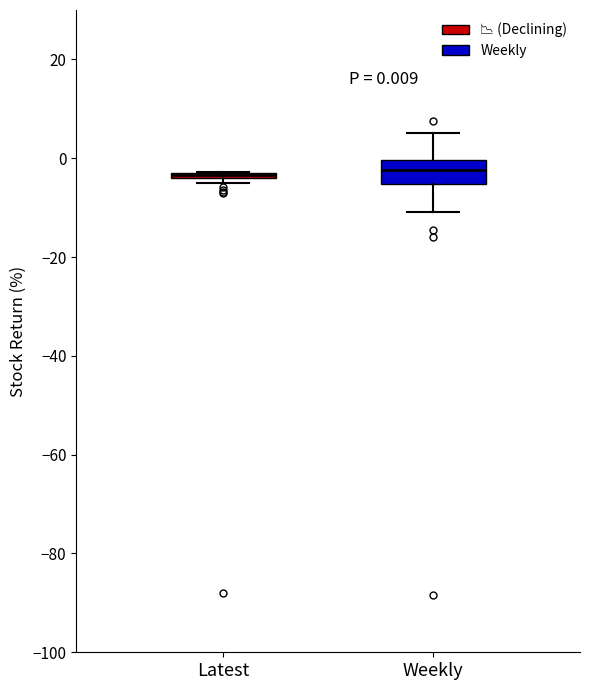

Which box is the tallest, from its lower edge to its upper edge?

Weekly